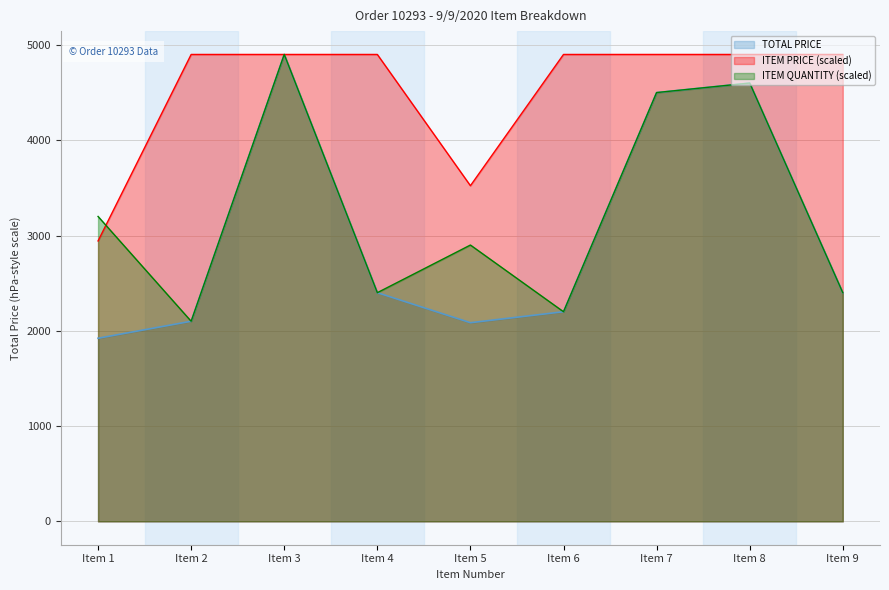

How many lines are shown in the chart?

3